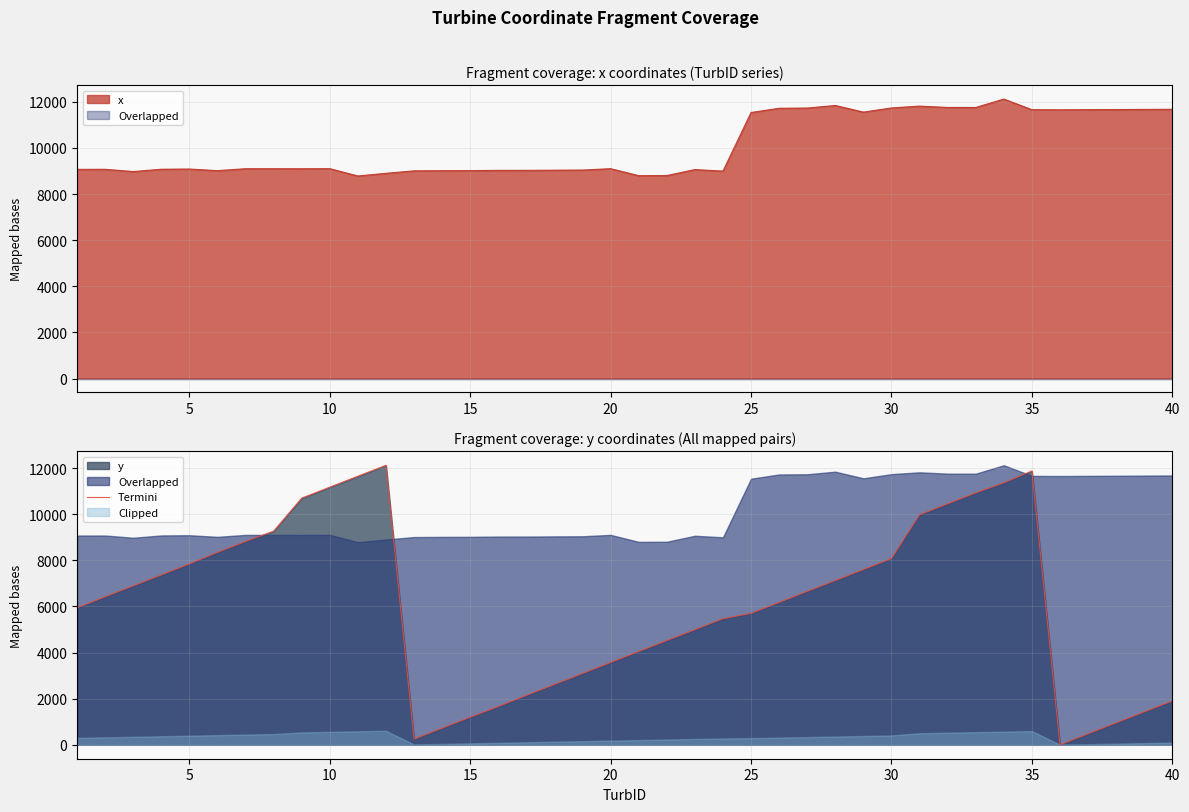

What is the maximum value for Termini?

12121.0